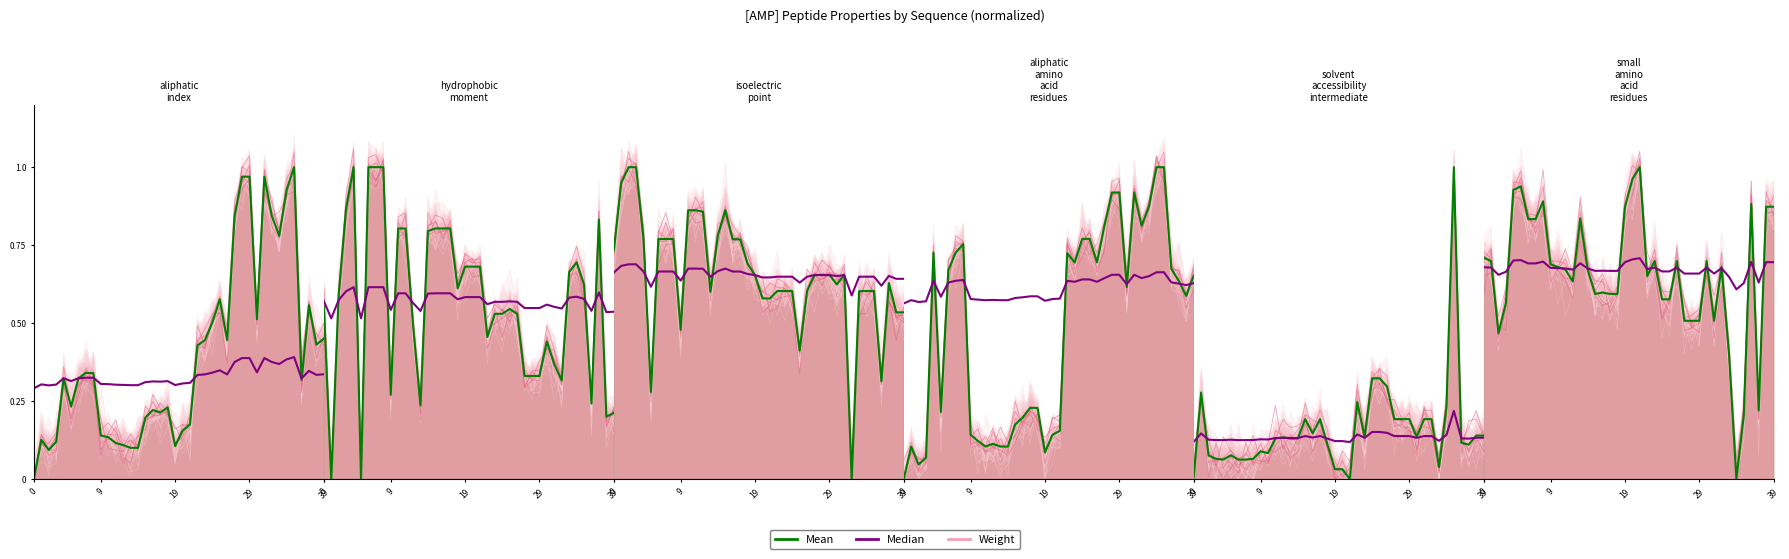

Which series has the largest range (max minus min)?

Weight